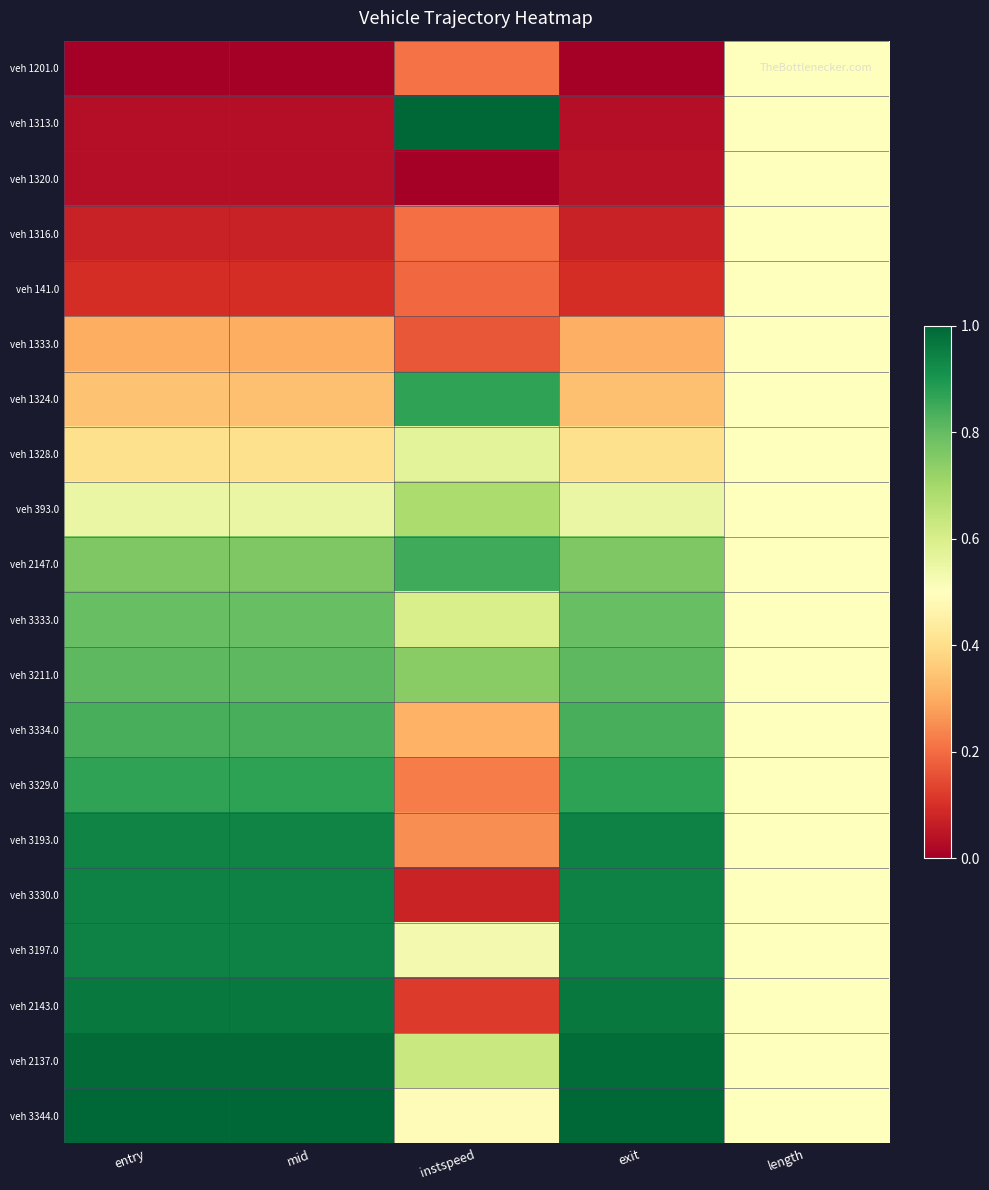

Which series has the largest range (max minus min)?

veh 1313.0